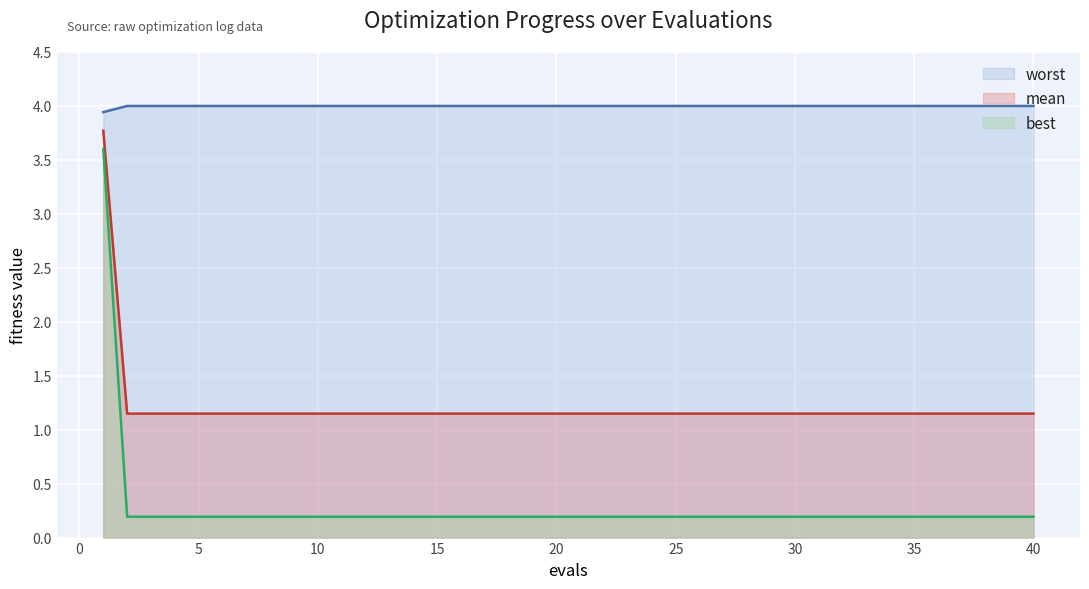

At which label does best reach its minimum?

2